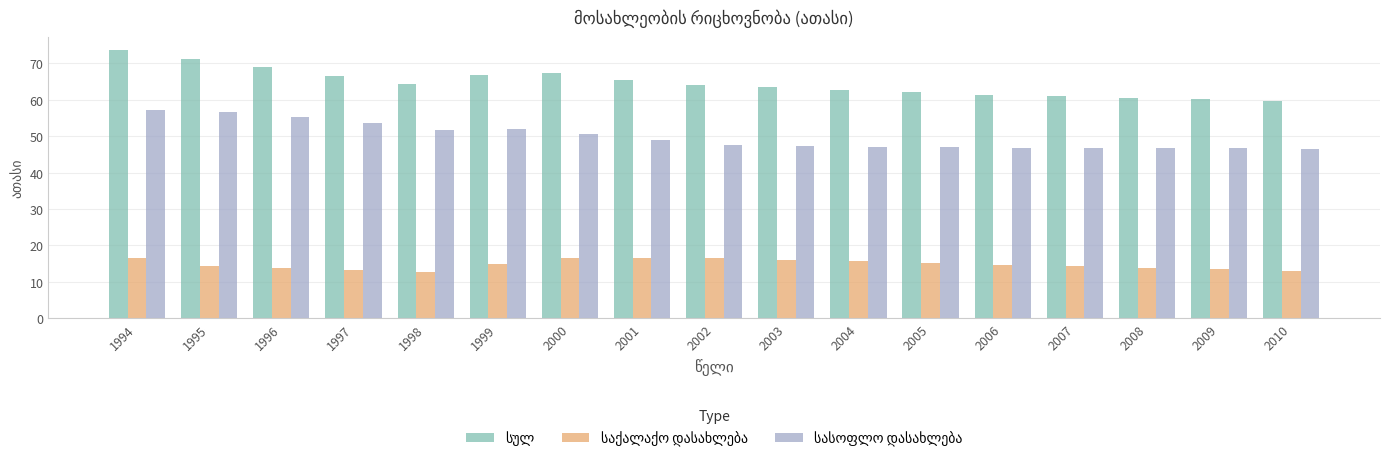

What is the total value across all series at 2010?

119.2